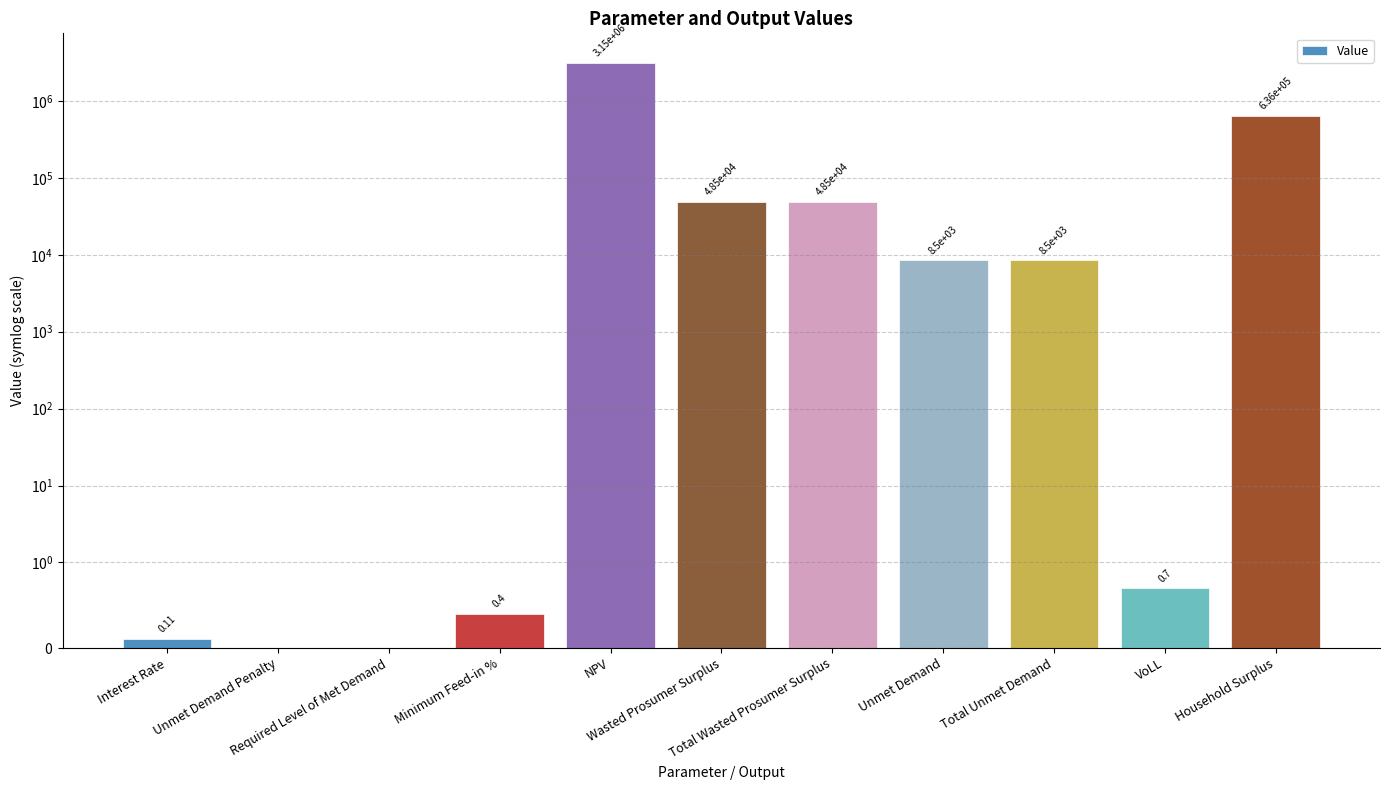

Rank the categories by value from lowest to highest.

Unmet Demand Penalty, Required Level of Met Demand, Interest Rate, Minimum Feed-in %, VoLL, Unmet Demand, Total Unmet Demand, Wasted Prosumer Surplus, Total Wasted Prosumer Surplus, Household Surplus, NPV